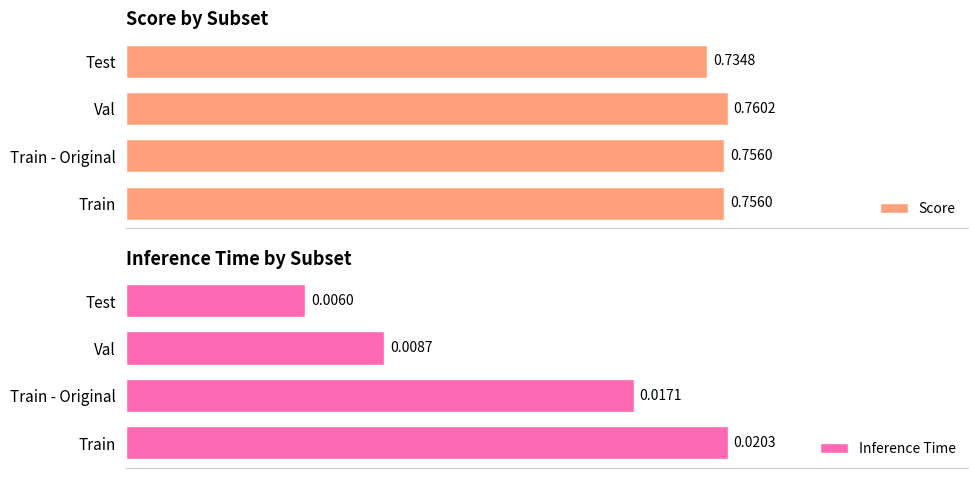

Are the bars grouped side by side (vs. stacked)?

Yes